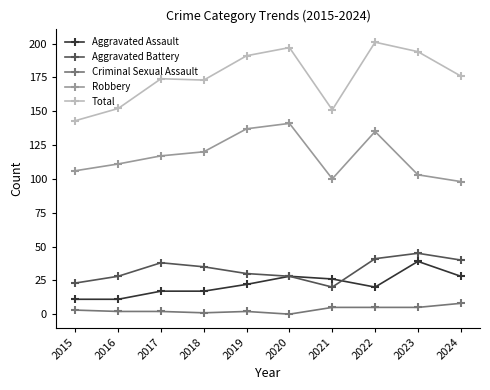

What is the total value across all series at 2018?

346